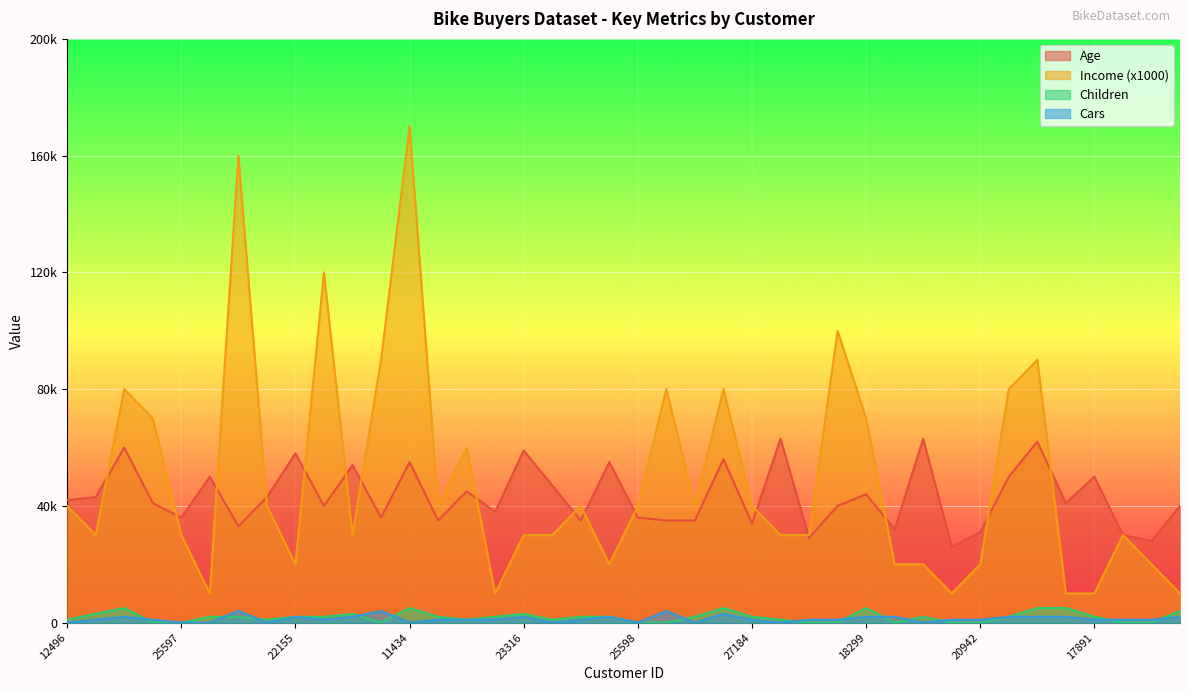

Between 12697 and 23316, which series saw the biggest shift?

Income (x1000)